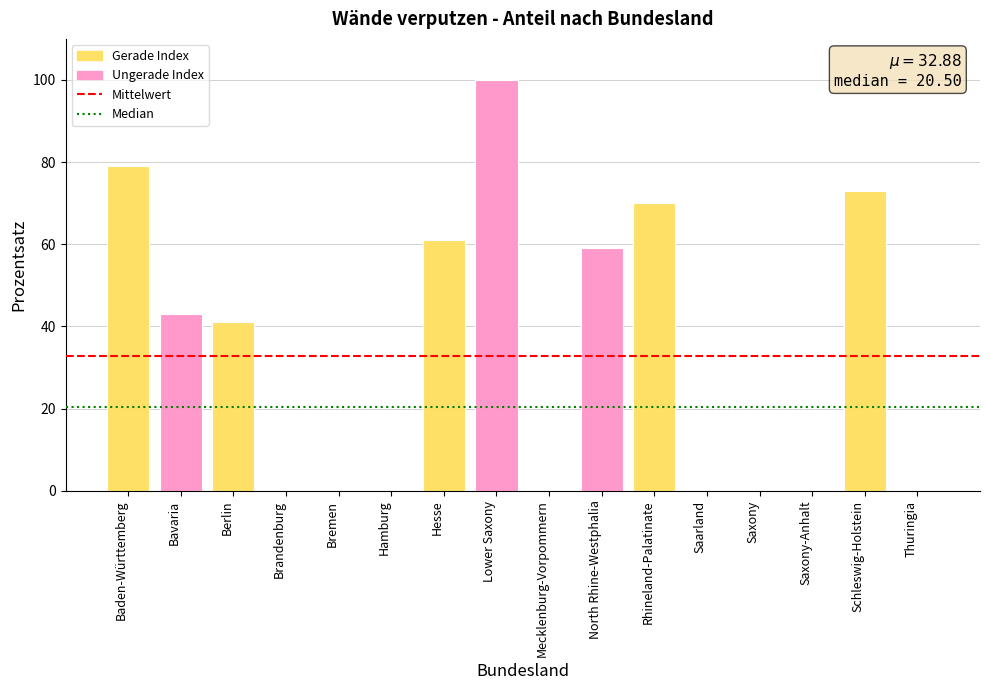

Which has a higher value, North Rhine-Westphalia or Mecklenburg-Vorpommern?

North Rhine-Westphalia